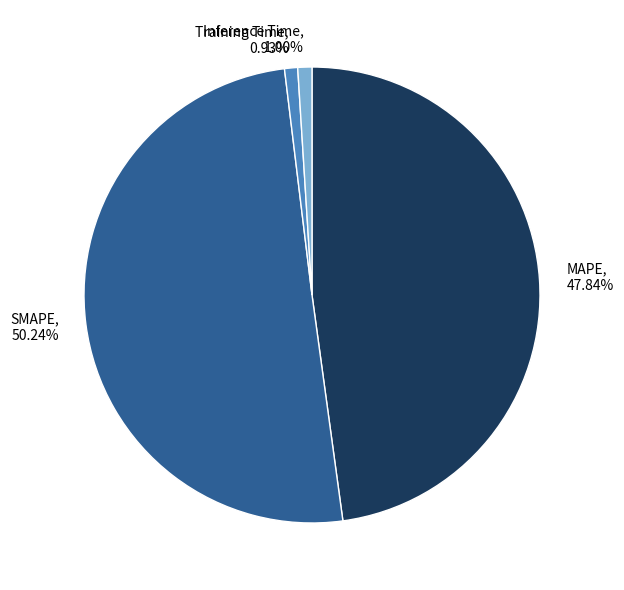

Count the number of slices in the pie.

4